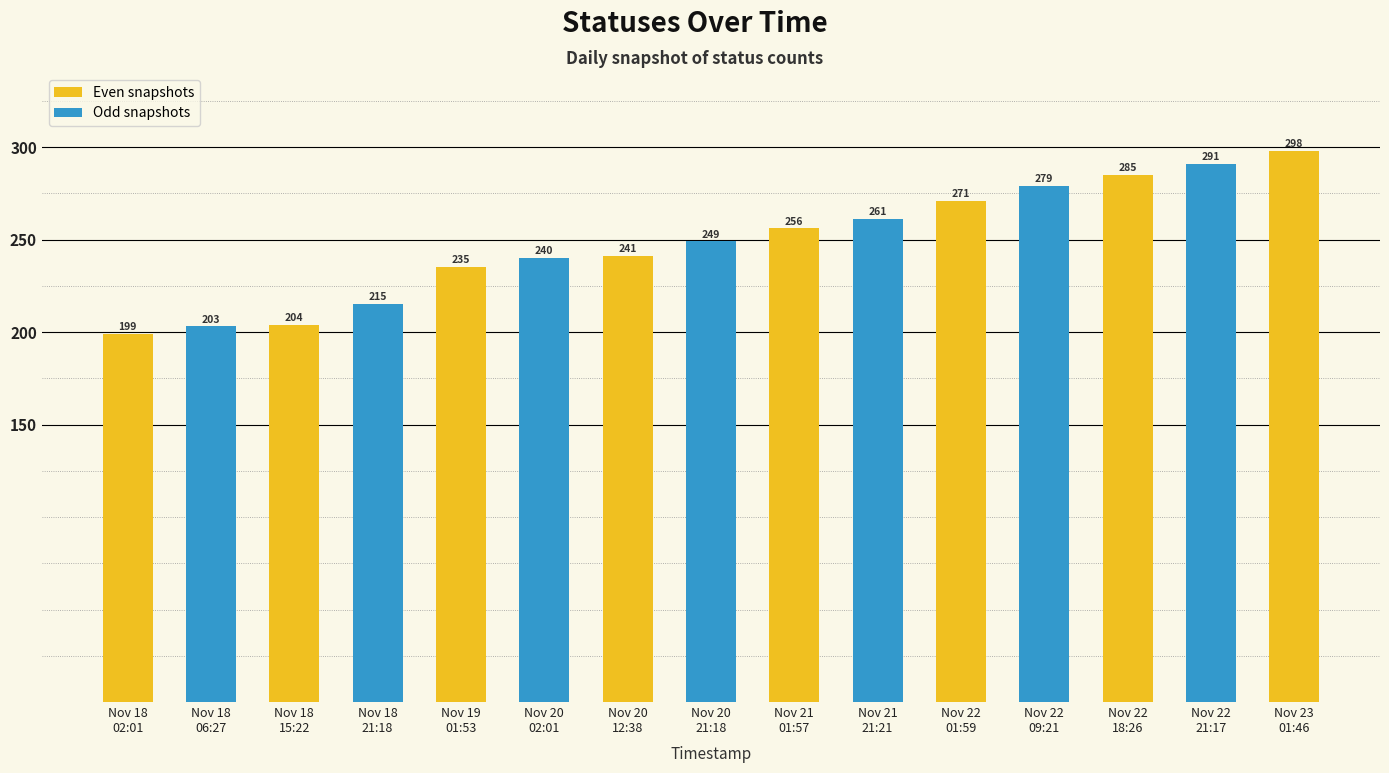

Which label corresponds to the smallest value in the chart?

Nov 18
02:01